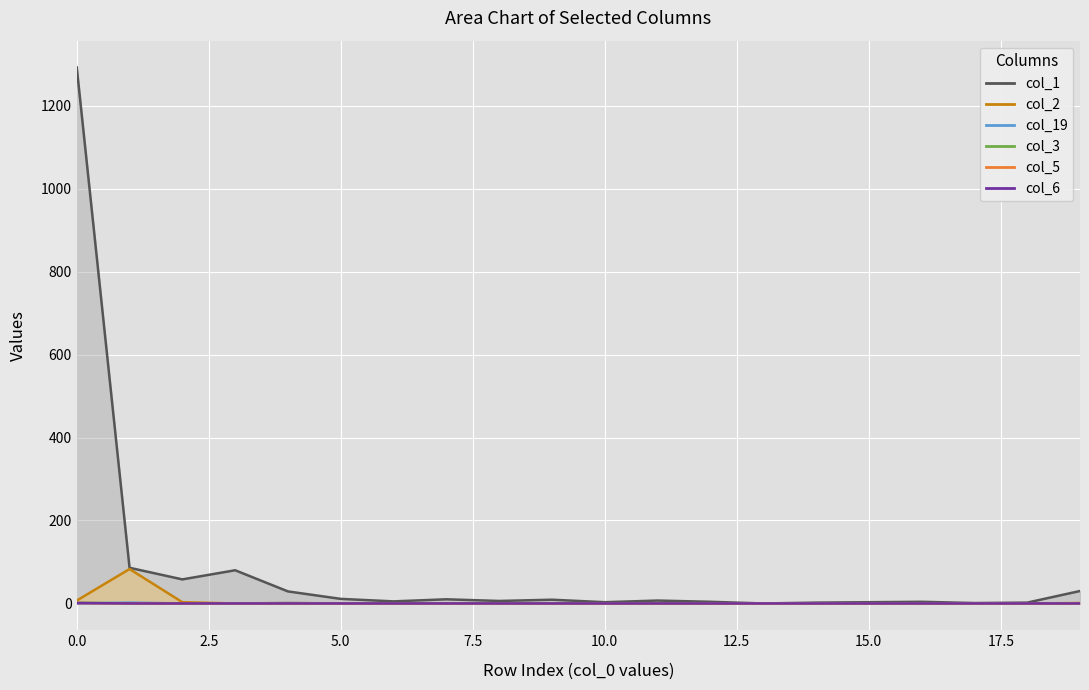

The col_3 line series shows 0 at 7.5. True or false?

True